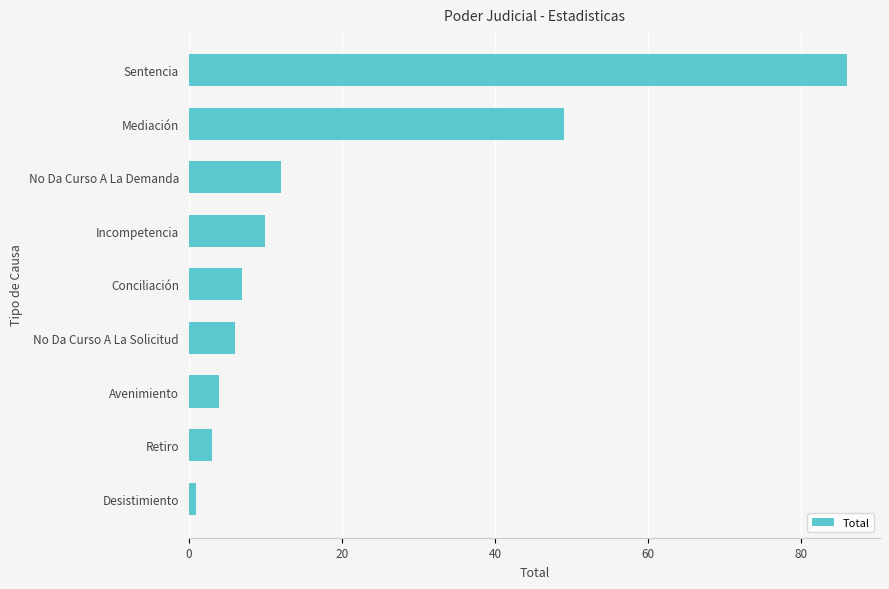

What is the change in value from Avenimiento to No Da Curso A La Demanda?

+8